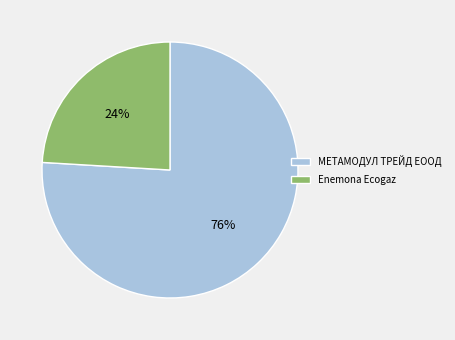

True or false: Enemona Ecogaz accounts for 24% of the total.

True